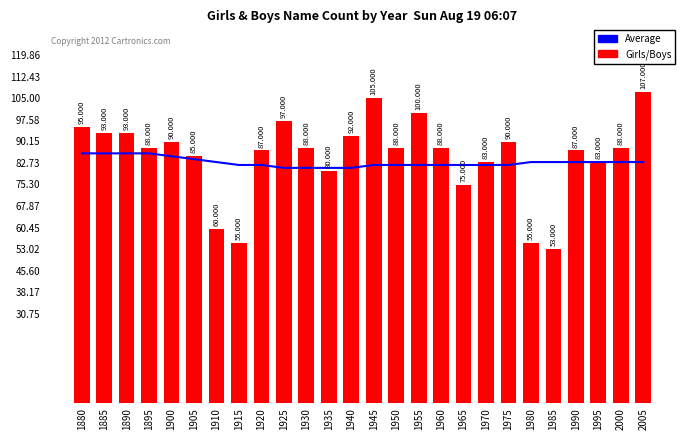

Reading left to right, what are all the values shown in this chart?

Boys (Avg): 1880=86	1885=86	1890=86	1895=86	1900=85	1905=84	1910=83	1915=82	1920=82	1925=81	1930=81	1935=81	1940=81	1945=82	1950=82	1955=82	1960=82	1965=82	1970=82	1975=82	1980=83	1985=83	1990=83	1995=83	2000=83	2005=83
Girls: 1880=95	1885=93	1890=93	1895=88	1900=90	1905=85	1910=60	1915=55	1920=87	1925=97	1930=88	1935=80	1940=92	1945=105	1950=88	1955=100	1960=88	1965=75	1970=83	1975=90	1980=55	1985=53	1990=87	1995=83	2000=88	2005=107